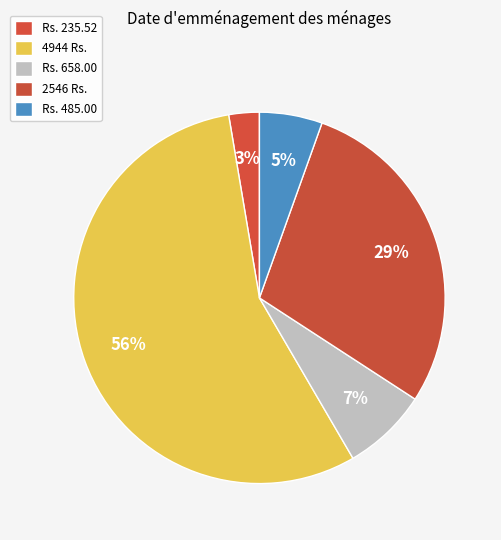

Is it true that Rs. 658.00 is 1% of the pie?

False